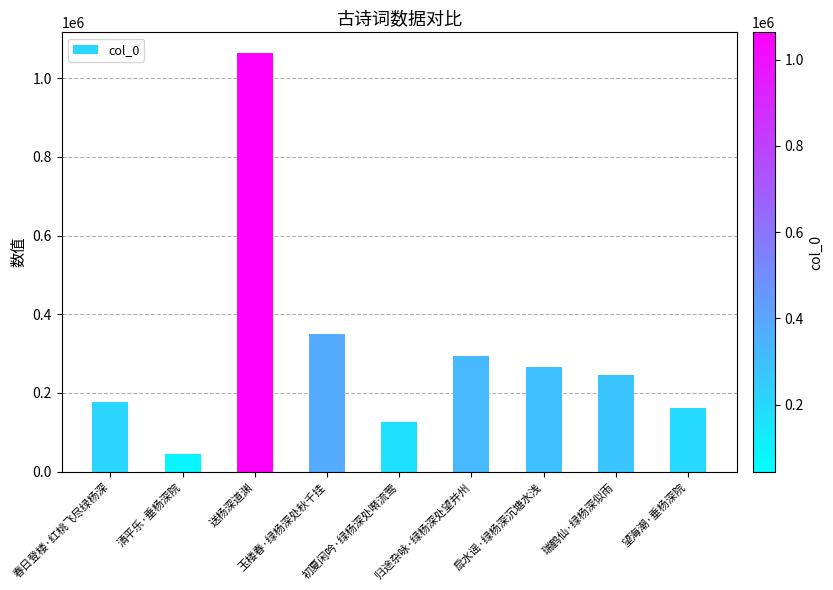

List the labels in order of value, largest first.

送杨深道渊, 玉楼春·绿杨深处秋千挂, 归途杂咏·绿杨深处望并州, 戽水谣·绿杨深沉塘水浅, 瑞鹤仙·绿杨深似雨, 春日登楼·红桃飞尽绿杨深, 望海潮·垂杨深院, 初夏闲吟·绿杨深处啭流莺, 清平乐·垂杨深院